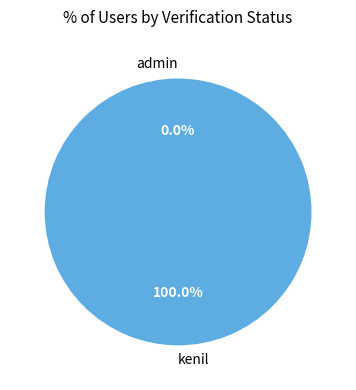

To the nearest percent, what is the average slice percentage?

50%